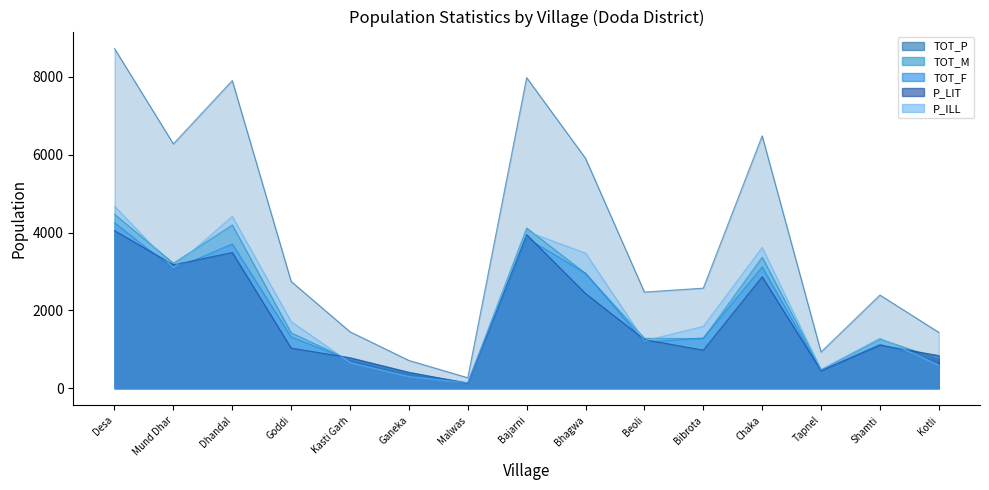

Which series changed the most between Beoli and Shamti?

P_LIT